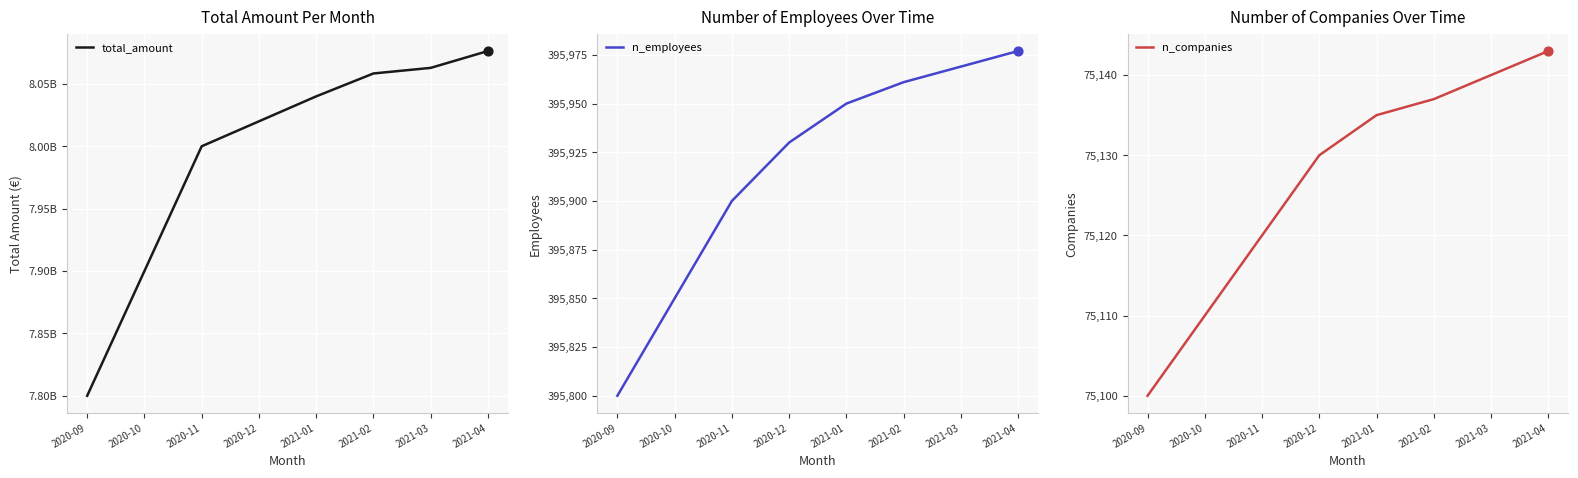

At how many categories does at least one series exceed 4440833611?

8